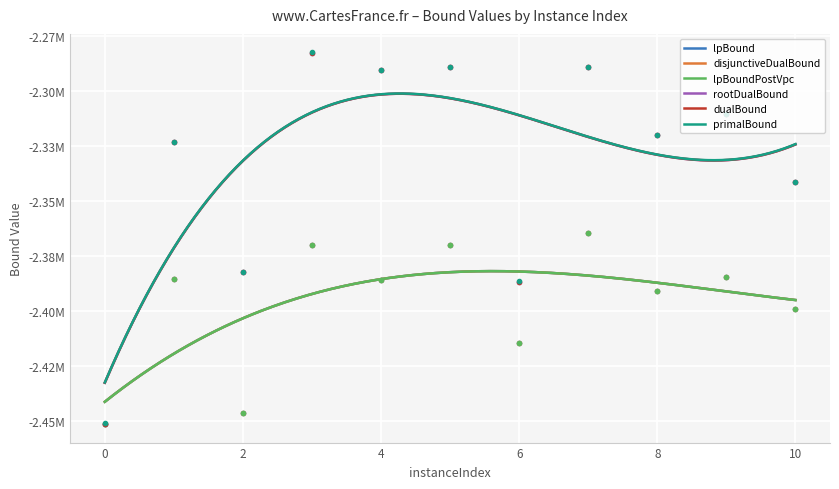

What is the sum of all disjunctiveDualBound values?

-26363985.1